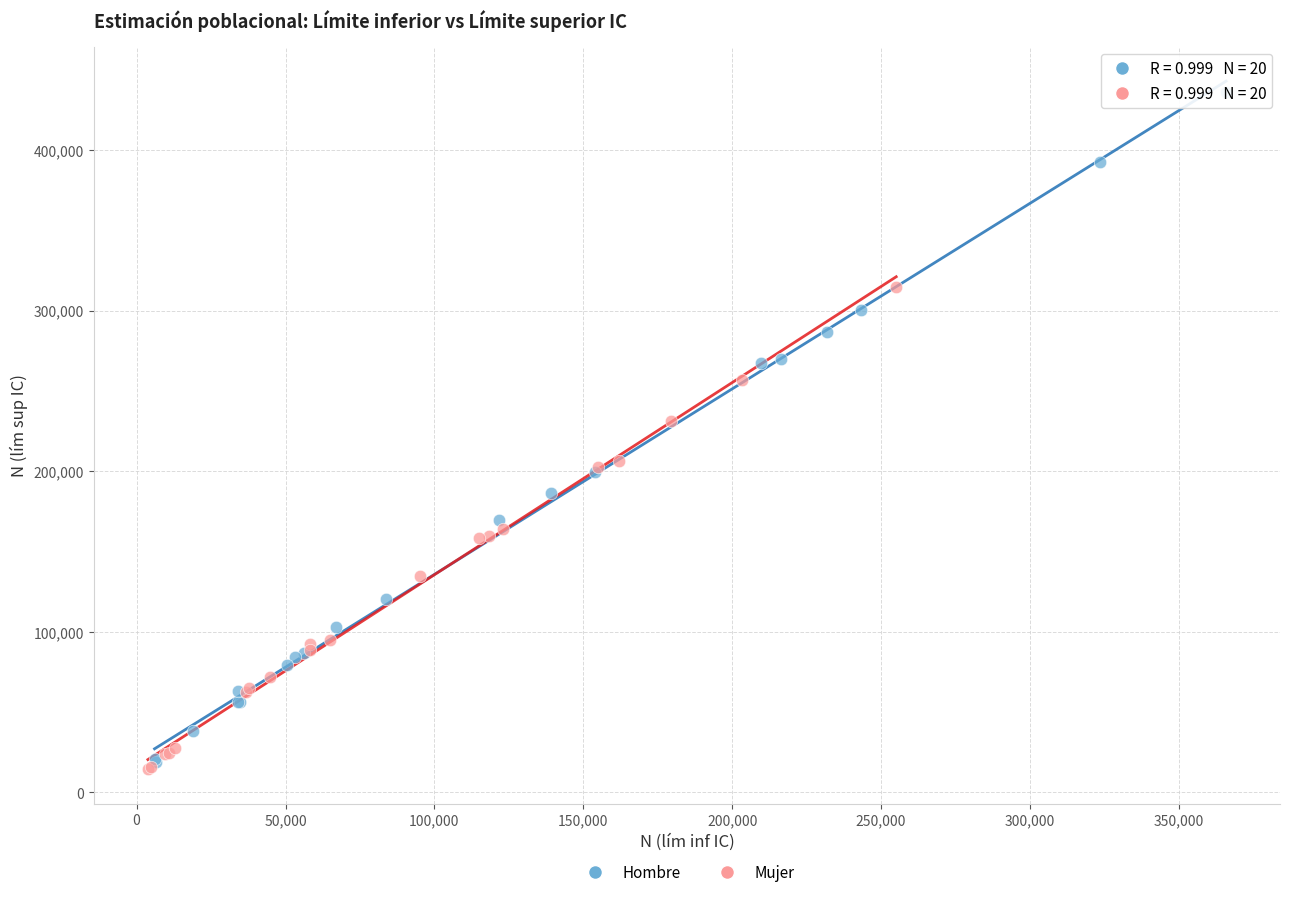

Which series reaches the maximum Y coordinate?

Hombre